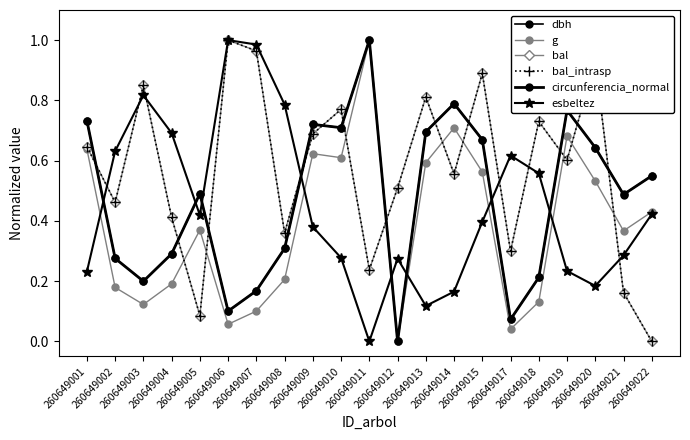

What is the difference between the bal_intrasp values at 260649015 and 260649011?

0.7